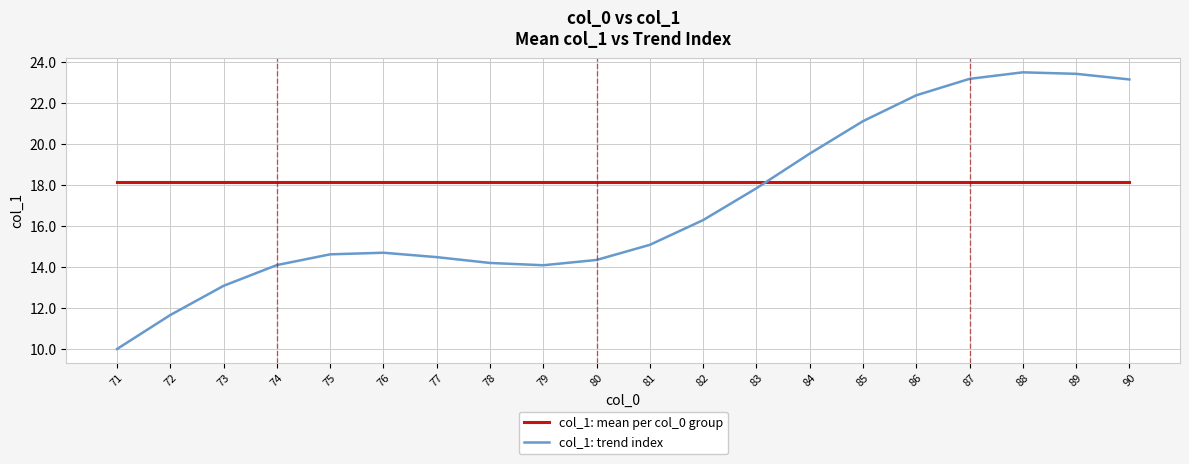

What is the total value across all series at 84?

37.7